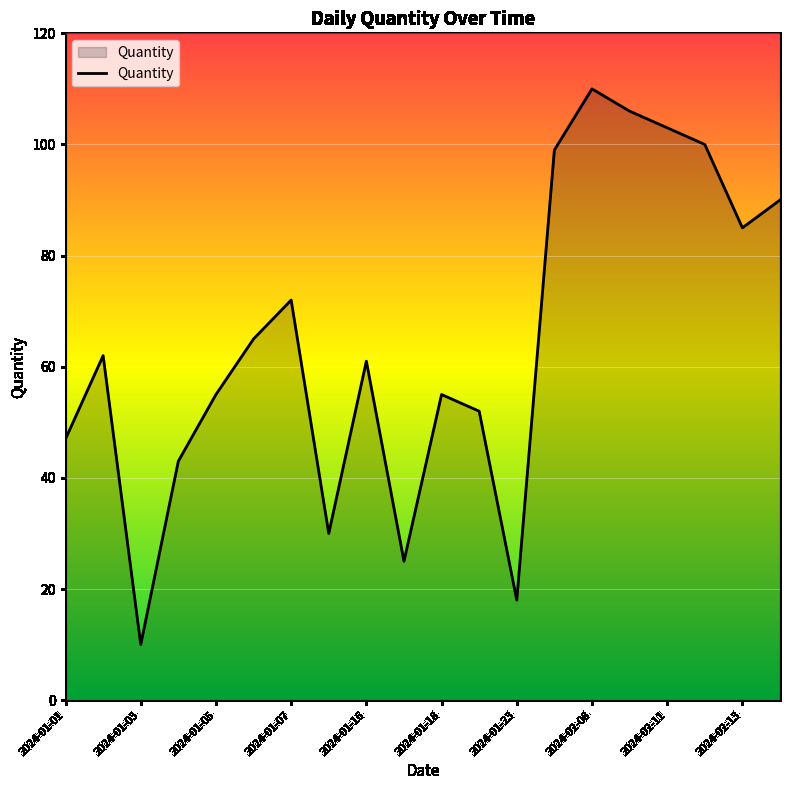

What is the difference between the maximum and minimum values?

100